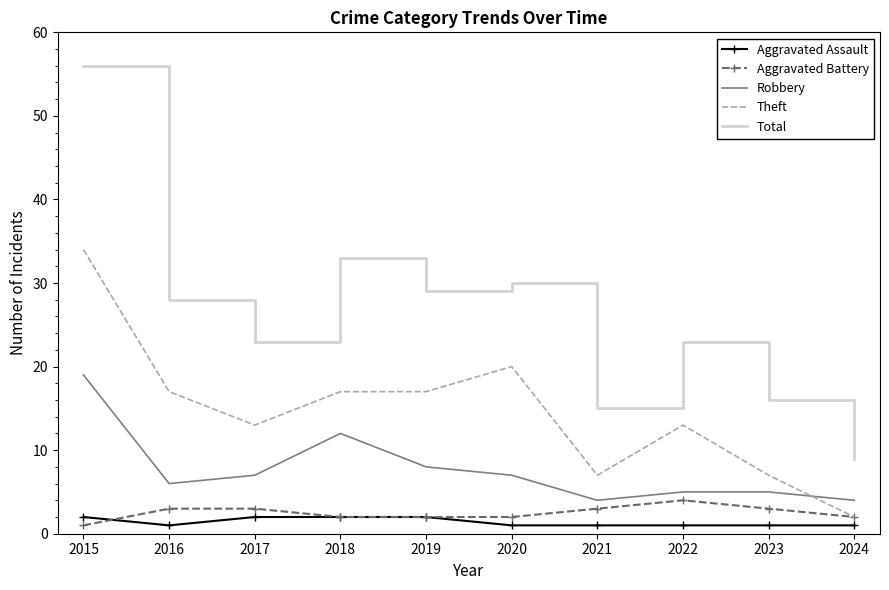

What is the minimum value for Total?

9